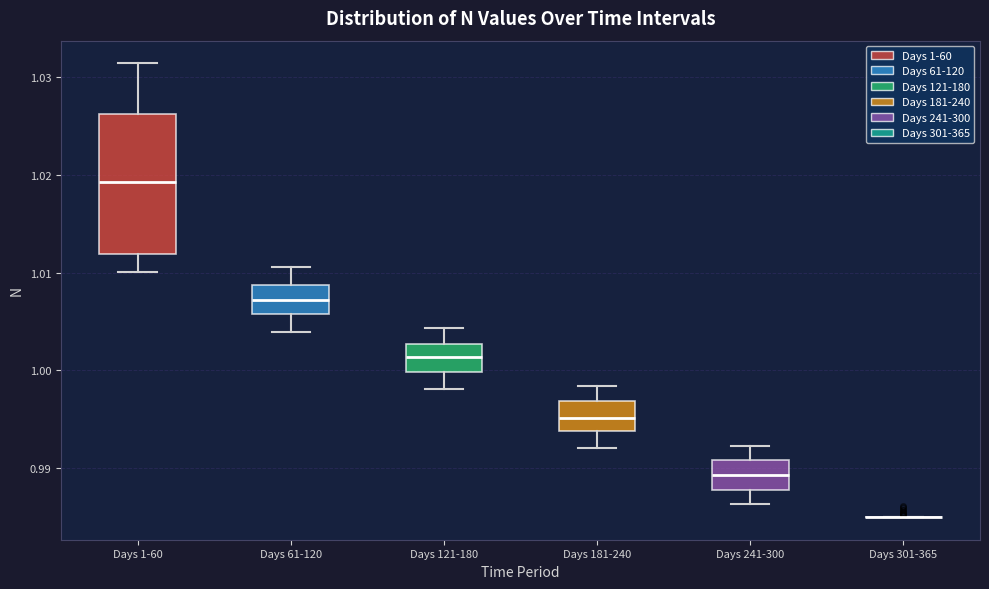

Reading left to right, read every box against the y-axis: the position of its median line, the range the box covers, and the ends of its whiskers. The values are not printed on the chart, so give them approximately, as read against the axis.

Days 1-60: median 1.019, box 1.012 to 1.026, whiskers 1.010 to 1.031
Days 61-120: median 1.007, box 1.006 to 1.009, whiskers 1.004 to 1.011
Days 121-180: median 1.001, box 1.000 to 1.003, whiskers 0.998 to 1.004
Days 181-240: median 0.995, box 0.994 to 0.997, whiskers 0.992 to 0.998
Days 241-300: median 0.989, box 0.988 to 0.991, whiskers 0.986 to 0.992
Days 301-365: box collapsed to a line at 0.985, whiskers 0.985 to 0.985